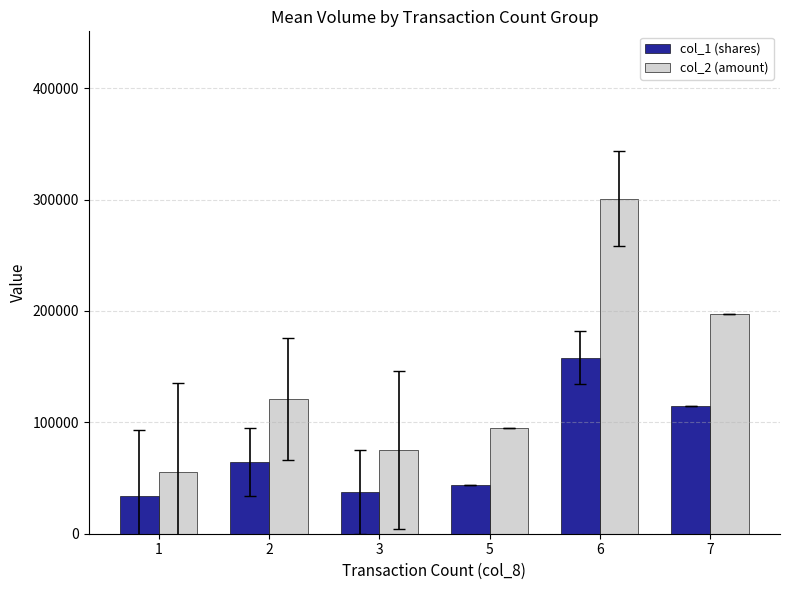

What is the difference between the maximum and minimum values in the col_2 (amount) series?

245230.0